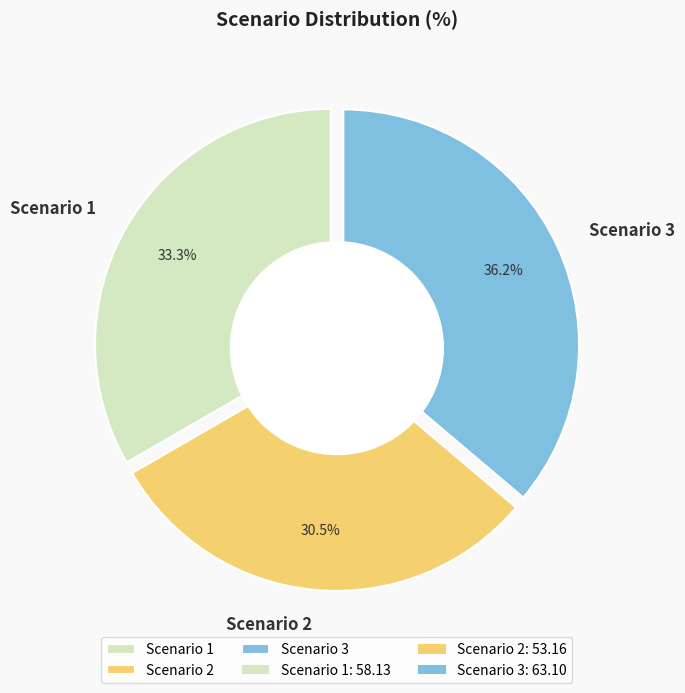

Rank the categories by value from lowest to highest.

Scenario 2, Scenario 1, Scenario 3